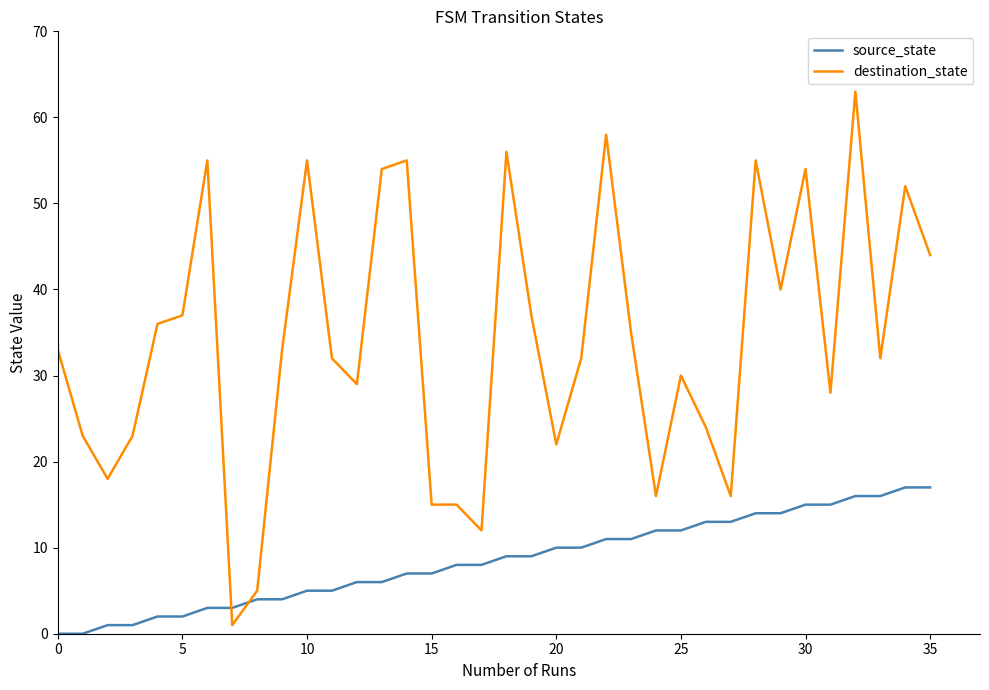

What is the maximum value shown in the chart?

63